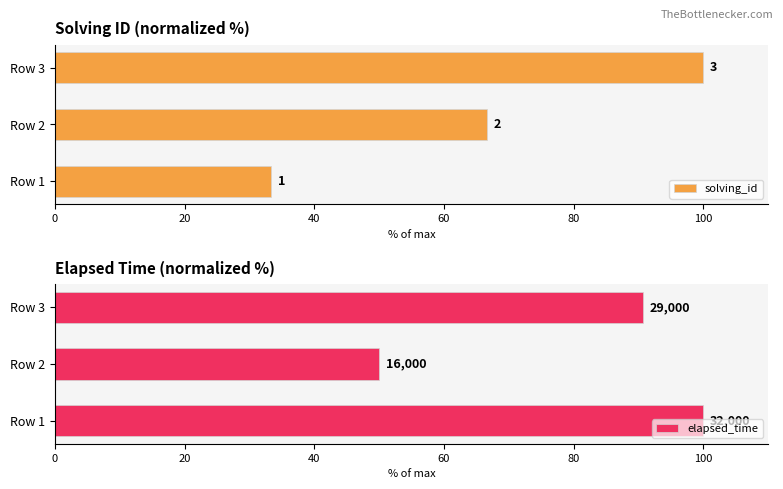

Is it true that elapsed_time equals 50.0 at Row 2?

True